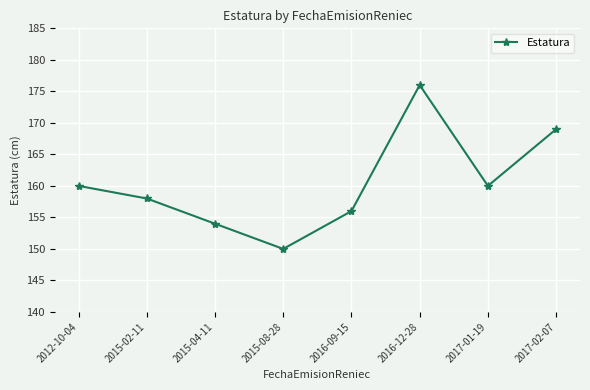

Reading left to right, transcribe all the data shown in this chart.

2012-10-04=160	2015-02-11=158	2015-04-11=154	2015-08-28=150	2016-09-15=156	2016-12-28=176	2017-01-19=160	2017-02-07=169